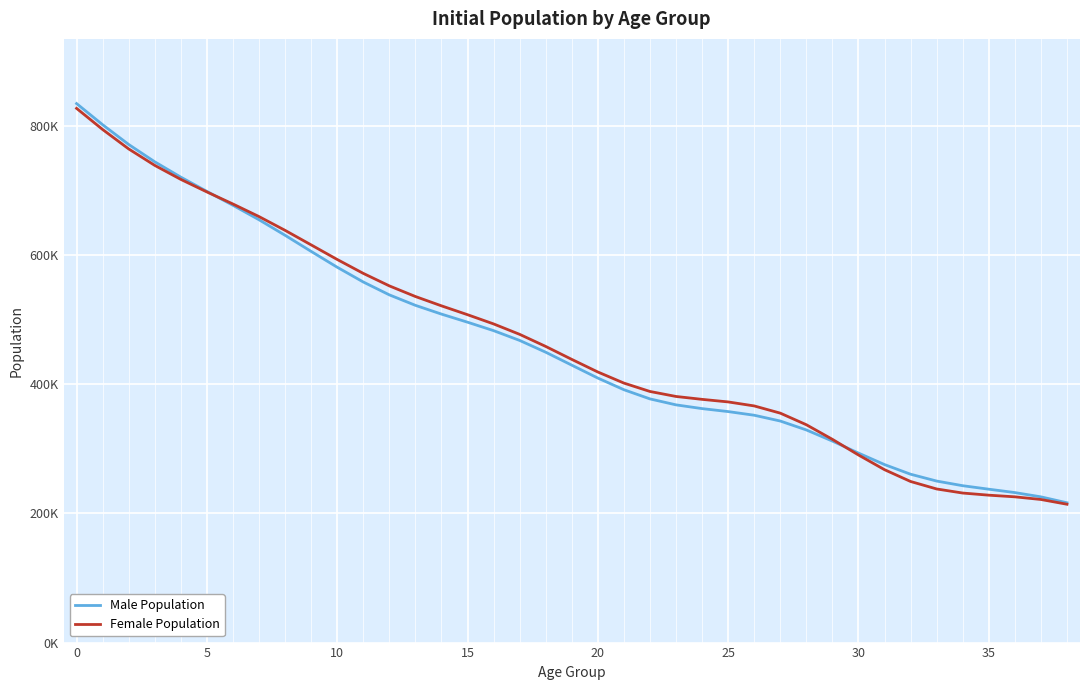

True or false: Male Population has more than 2 interior local peaks.

False